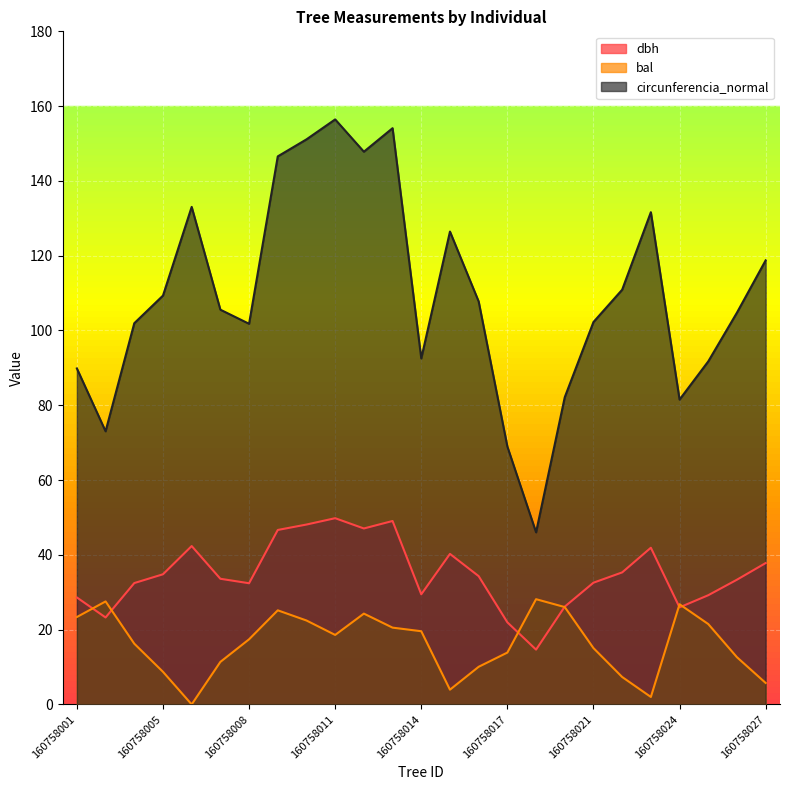

Rank the series by their average value, from lowest to highest.

bal, dbh, circunferencia_normal